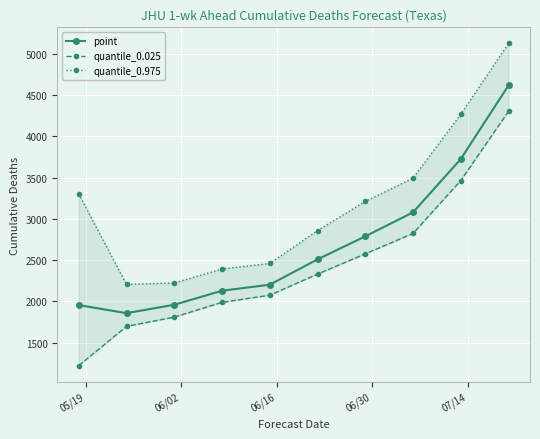

What is the maximum value for point?

4617